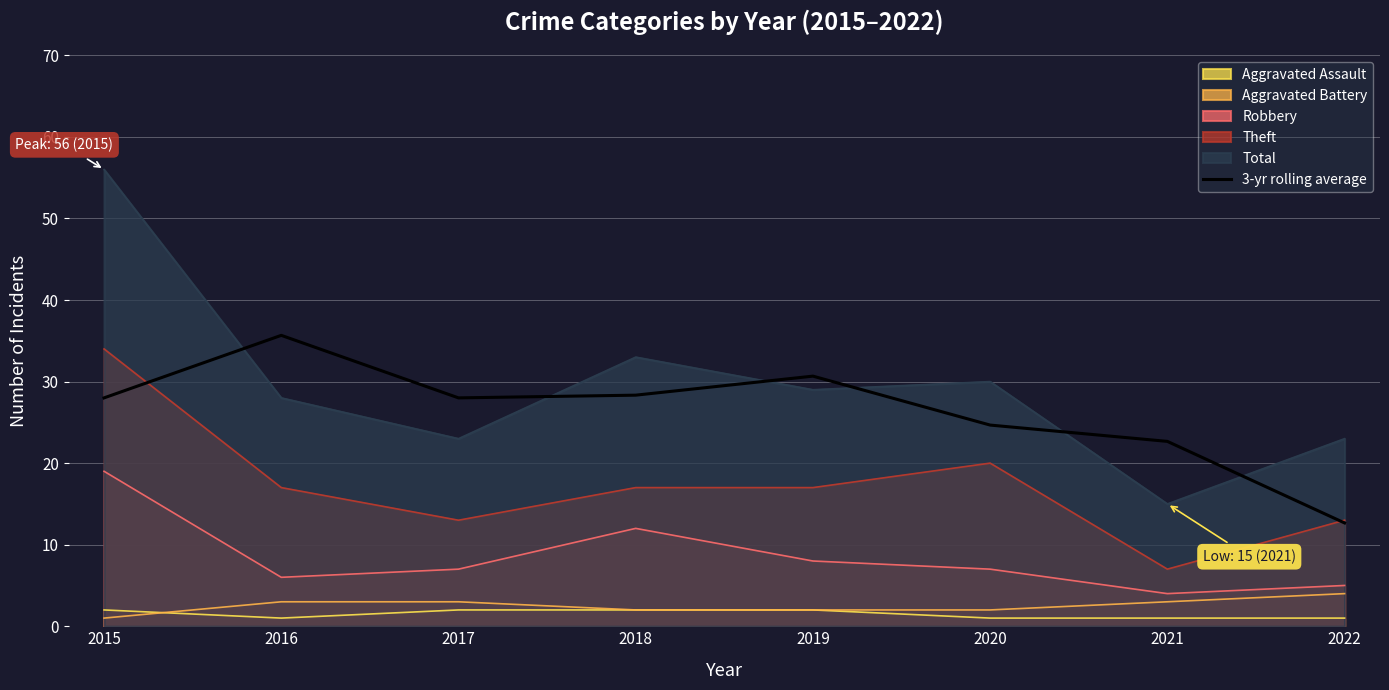

Between 2022 and 2019, which is larger?

2019